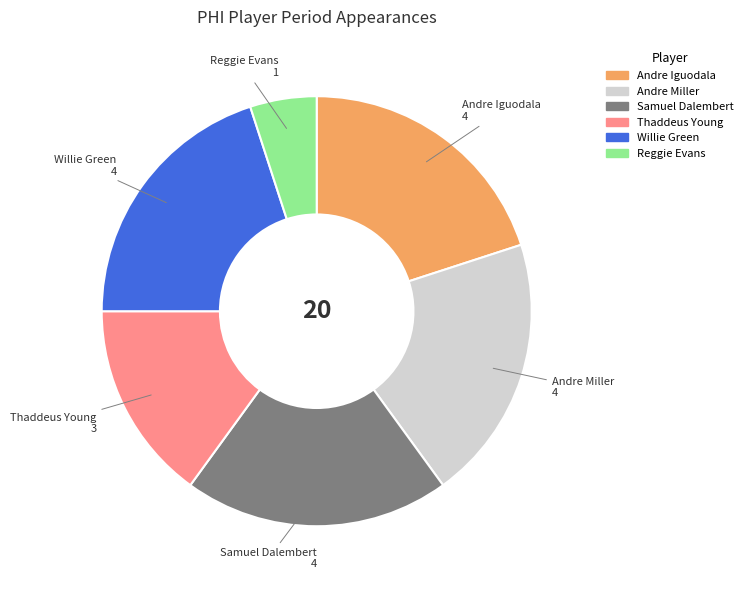

Which slice is the smallest?

Reggie Evans